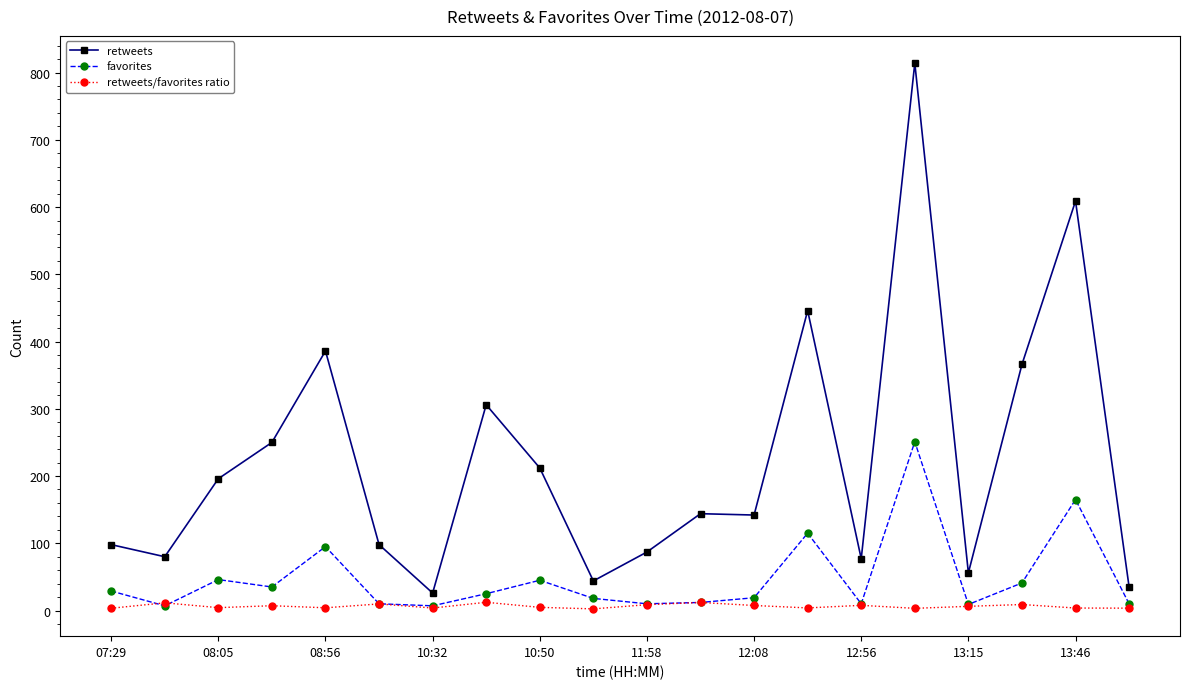

How many categories are shown in the chart?

20